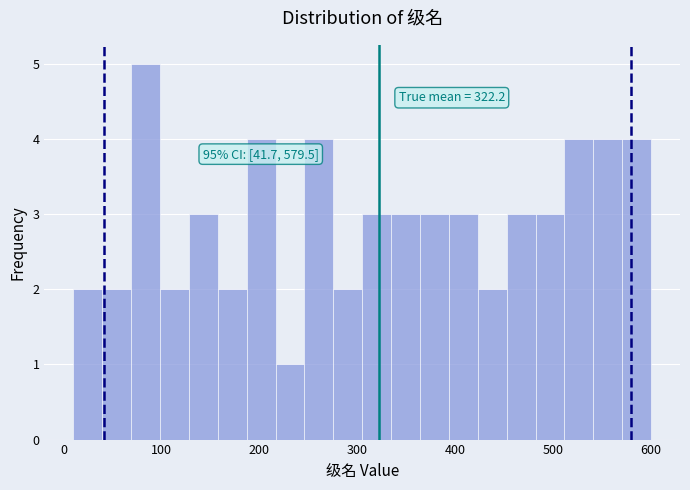

Around what value on the x-axis is the tallest bar? Give the approximate position of its centre, as read against the axis.

80